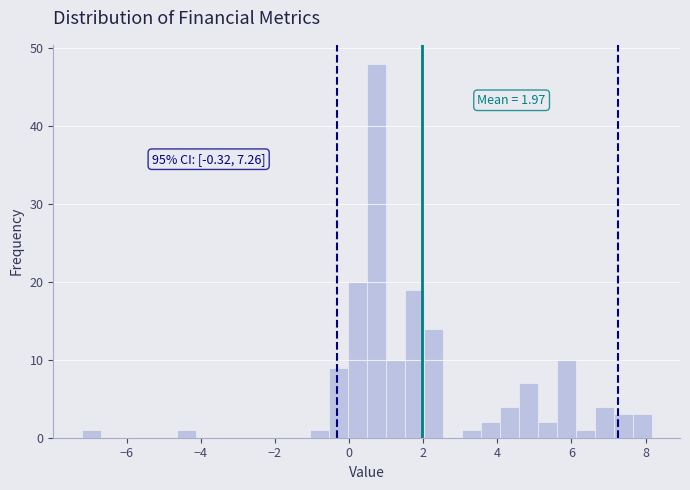

Read against the x-axis, roughly where is the centre of the tallest bar?

0.8